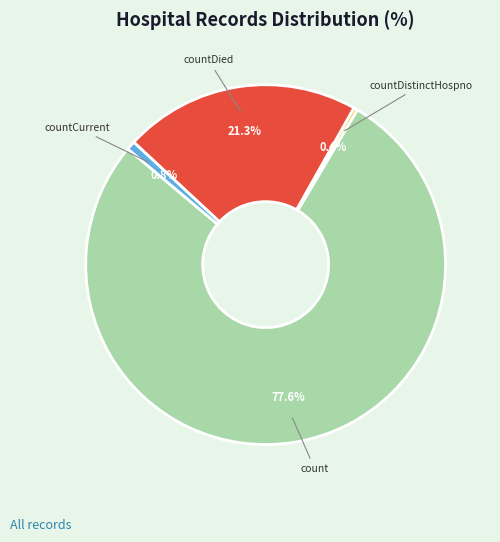

Is there a majority slice in this chart?

Yes